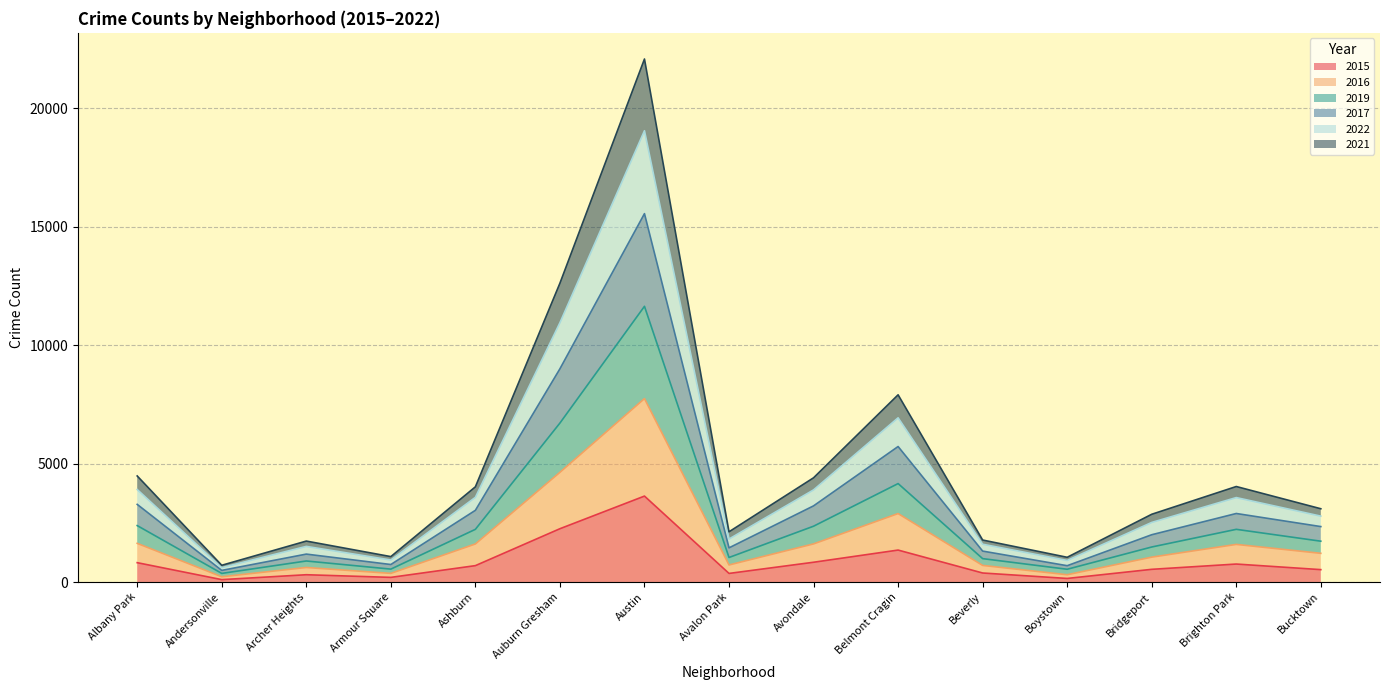

Does the chart have visible grid lines?

Yes